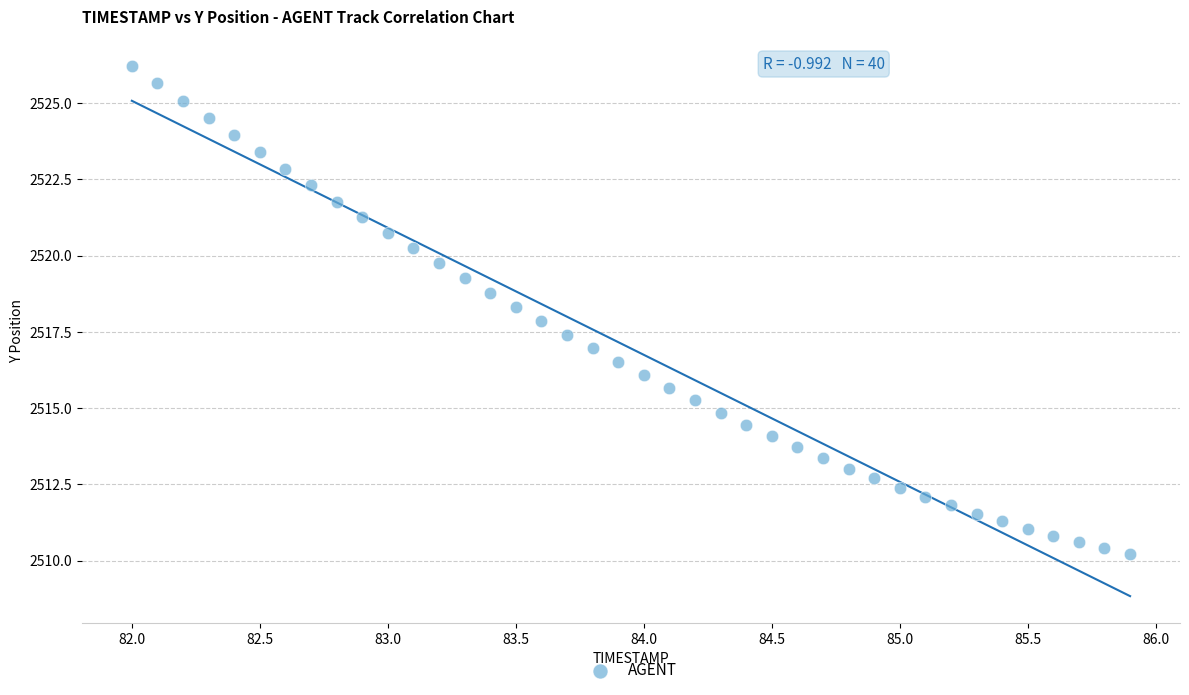

What is the range of X values (max minus min)?

3.9